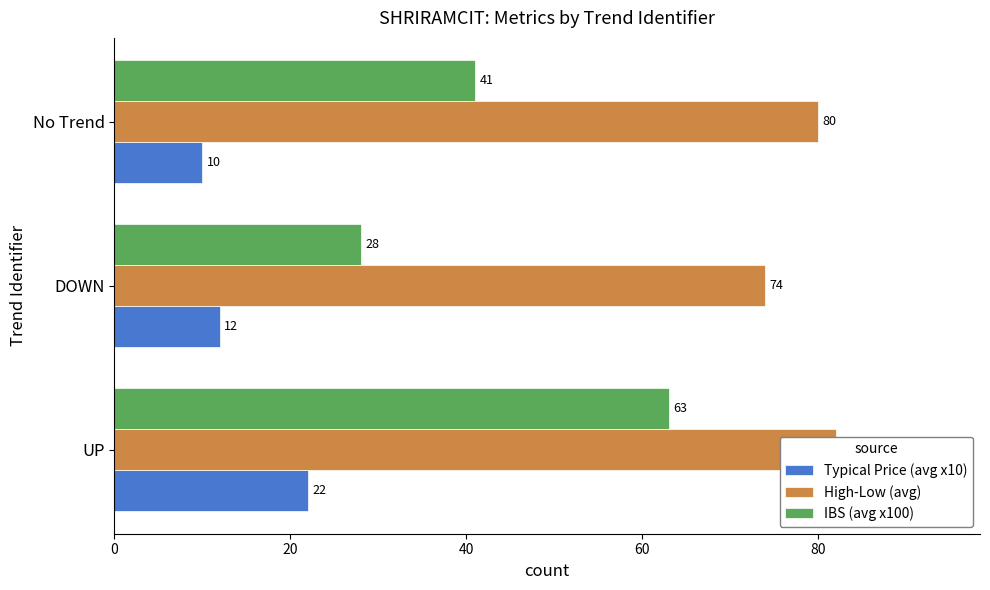

What is the spread (max minus min) of values at No Trend?

70